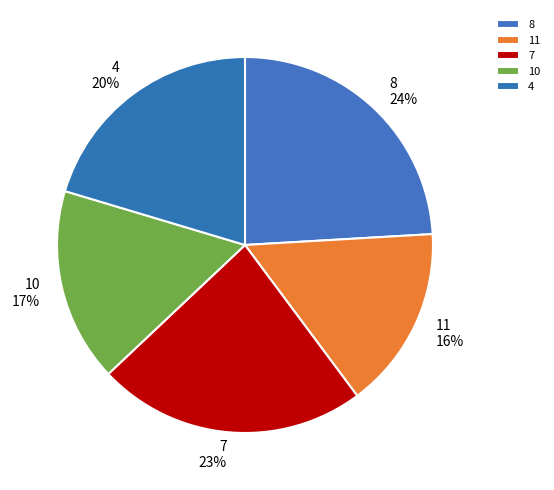

To the nearest percent, what percentage of the pie is 8?

24%